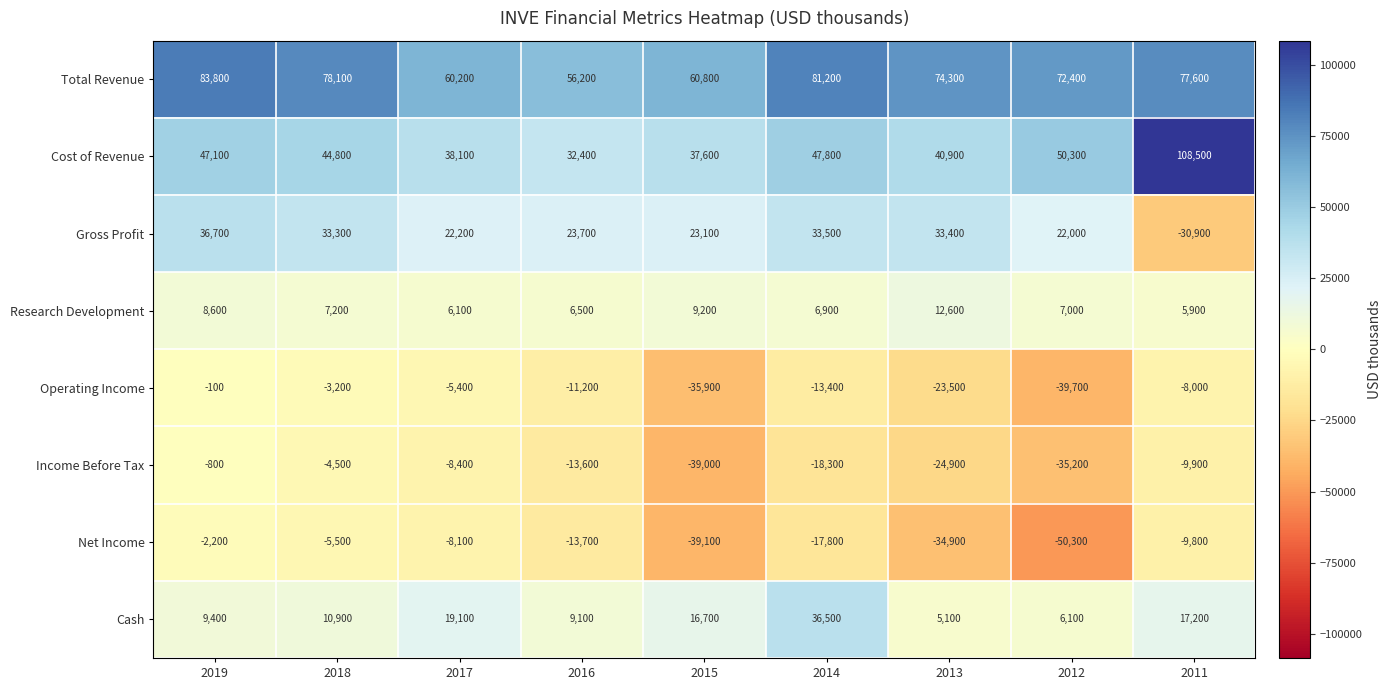

What is the sum of the Operating Income values at 2012 and 2011?

-47700